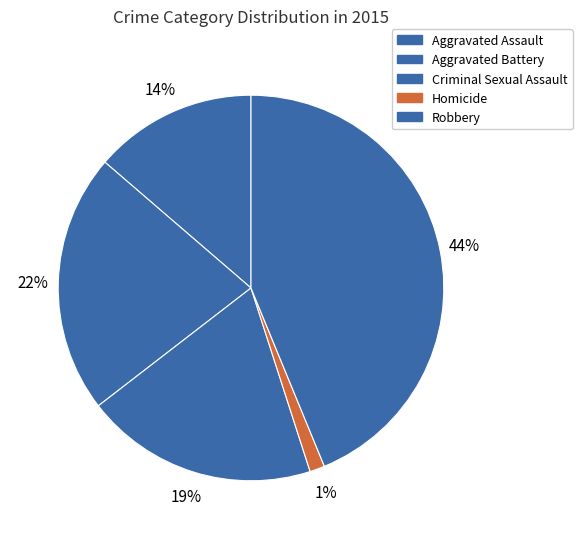

The Aggravated Assault slice represents 1% of the pie. True or false?

False